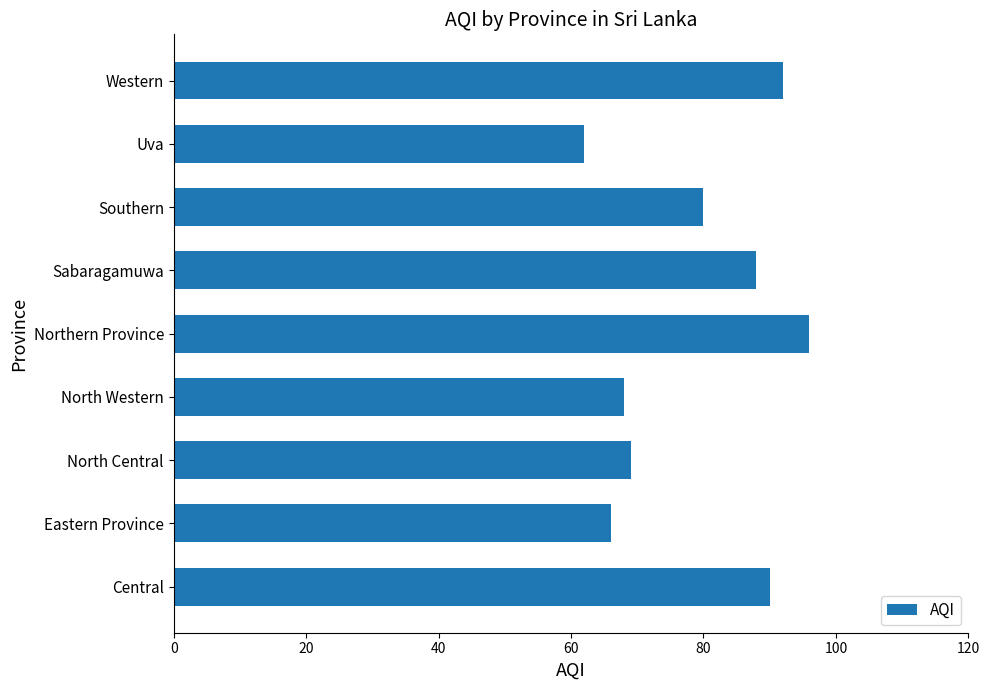

Which has a higher value, Eastern Province or Uva?

Eastern Province